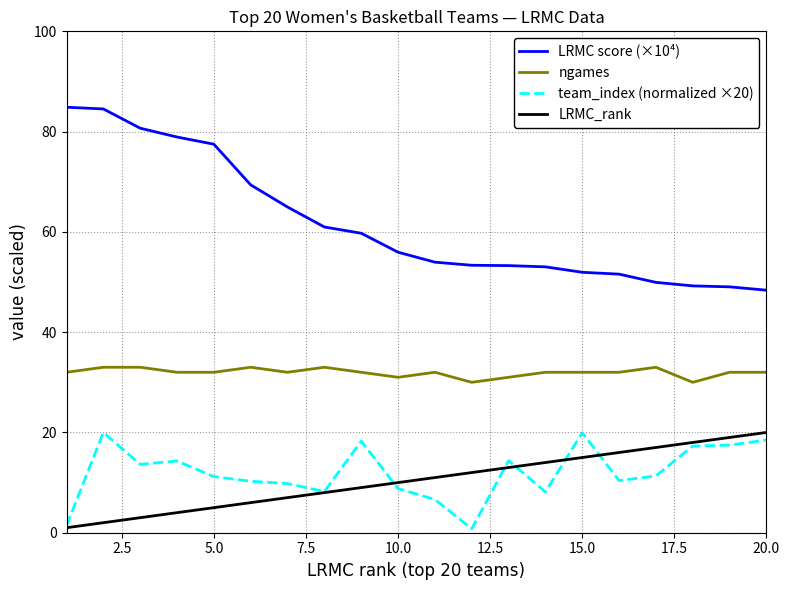

True or false: ngames and LRMC score (×10⁴) intersect in this chart.

False